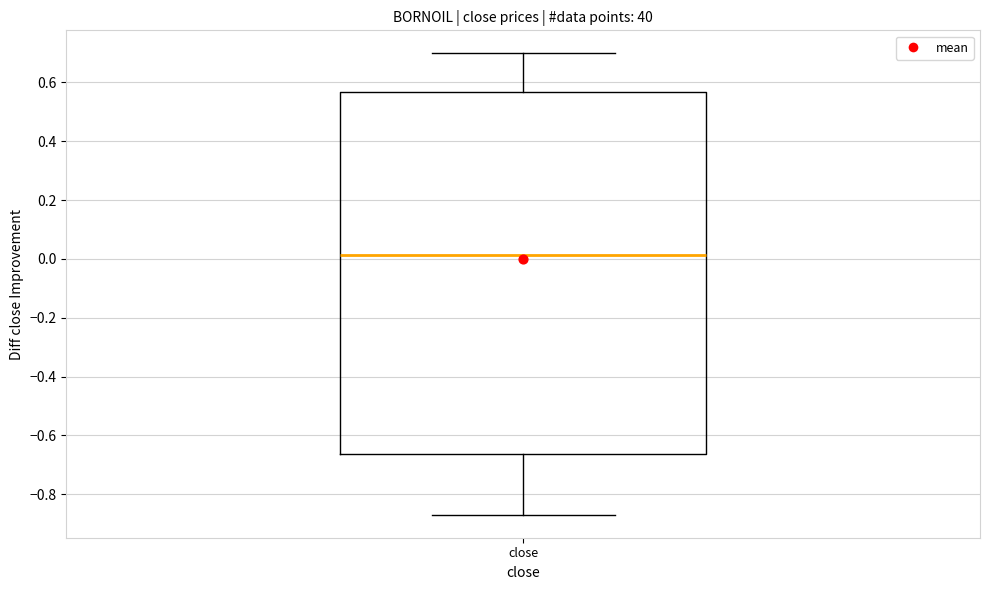

Read this box plot against the y-axis: the position of the median line, the range covered by the box, and the ends of both whiskers. The values are not printed on the chart, so give them approximately, as read against the axis.

median 0.02, box -0.66 to 0.56, whiskers -0.86 to 0.70